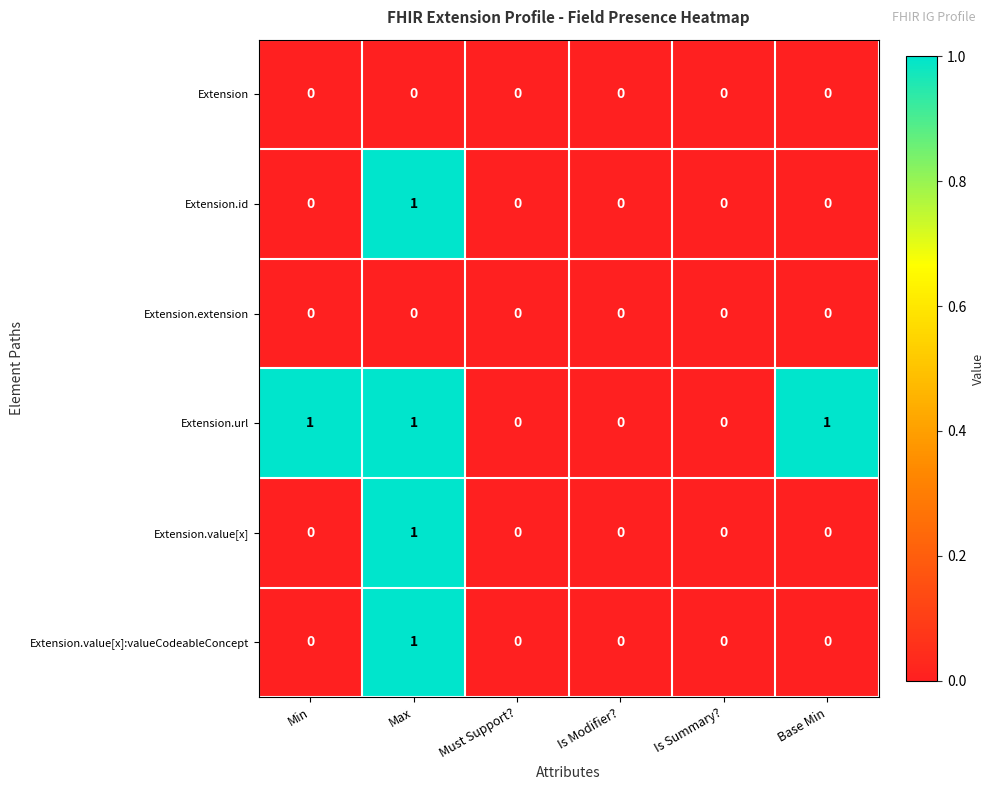

Is it true that Extension.url equals 1 at Is Modifier??

False